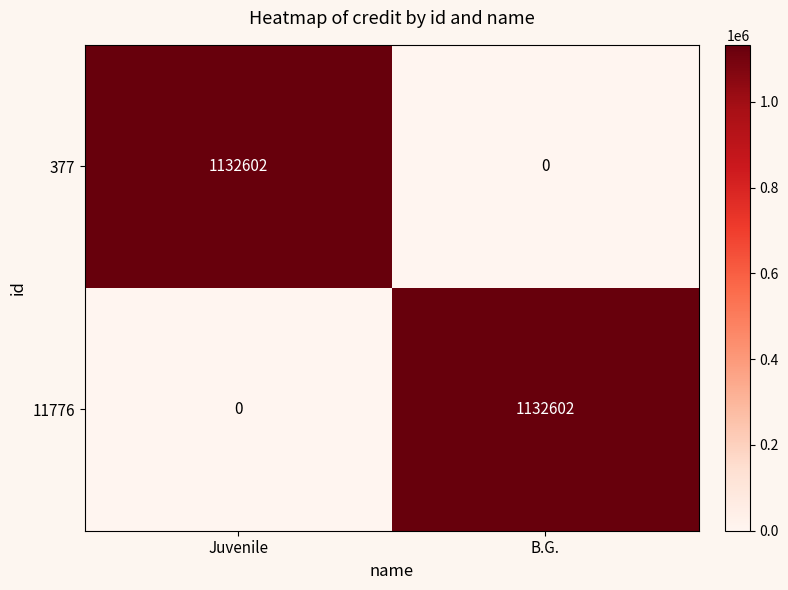

Which category has the highest value in the 11776 series?

B.G.